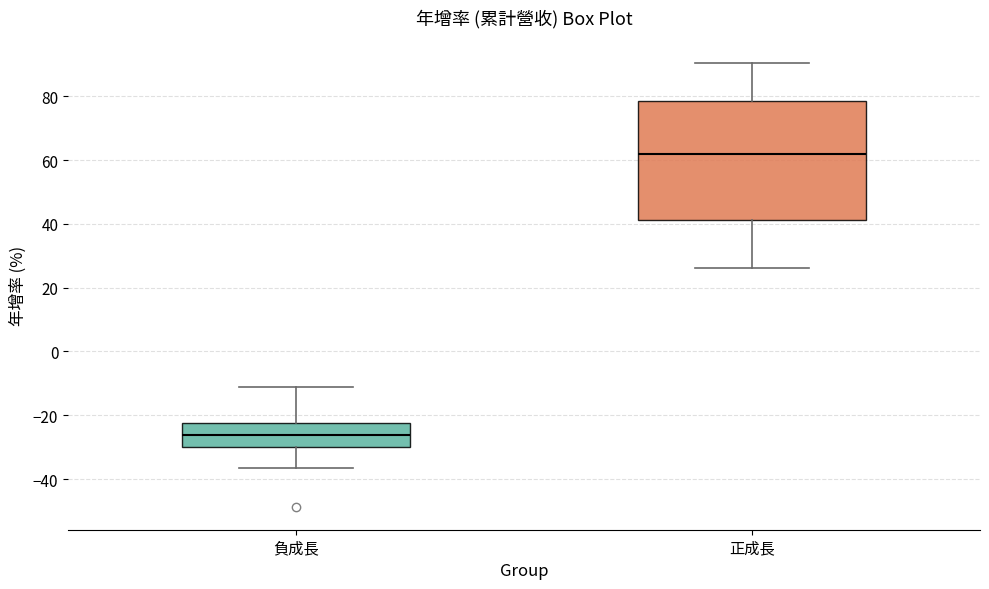

Where does the upper whisker of the box for 正成長 end on the y-axis? The values are not printed on the chart, so give them approximately, as read against the axis.

90